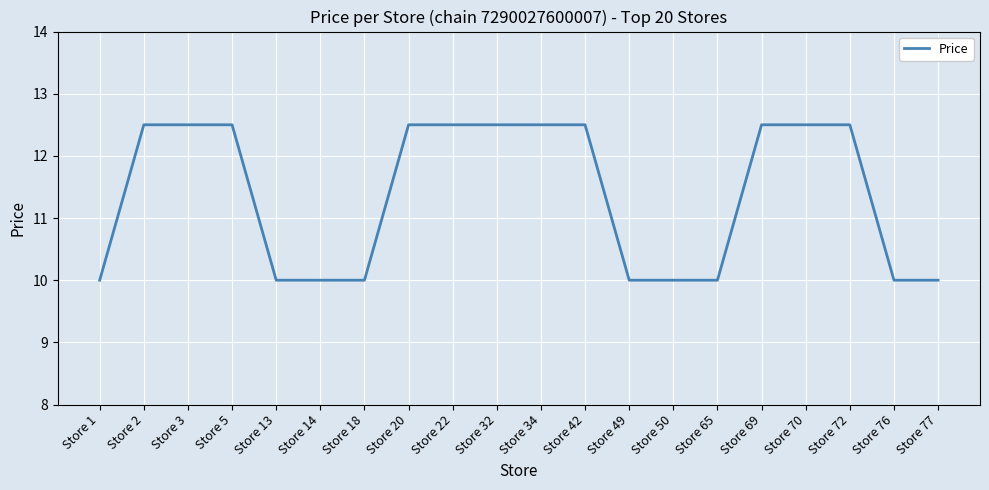

Reading right to left, list all the values displayed in this chart.

Store 77=10.0	Store 76=10.0	Store 72=12.5	Store 70=12.5	Store 69=12.5	Store 65=10.0	Store 50=10.0	Store 49=10.0	Store 42=12.5	Store 34=12.5	Store 32=12.5	Store 22=12.5	Store 20=12.5	Store 18=10.0	Store 14=10.0	Store 13=10.0	Store 5=12.5	Store 3=12.5	Store 2=12.5	Store 1=10.0